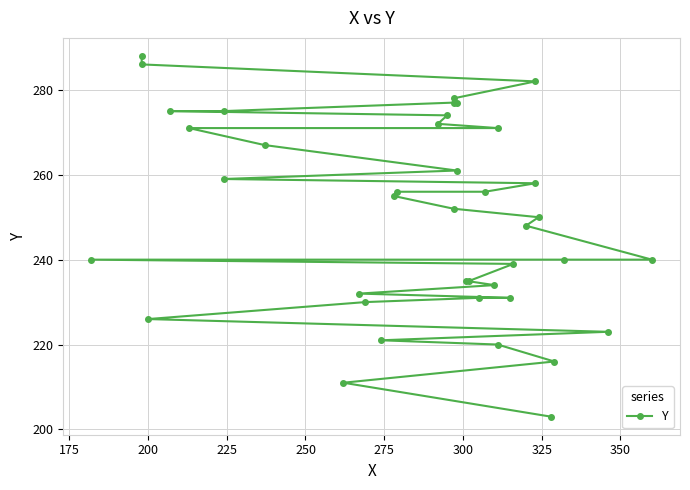

Reading right to left, transcribe all the data shown in this chart.

288	286	282	278	277	277	275	275	274	272	271	271	267	261	259	258	256	256	255	252	250	248	240	240	240	239	235	235	234	232	231	231	230	226	223	221	220	216	211	203